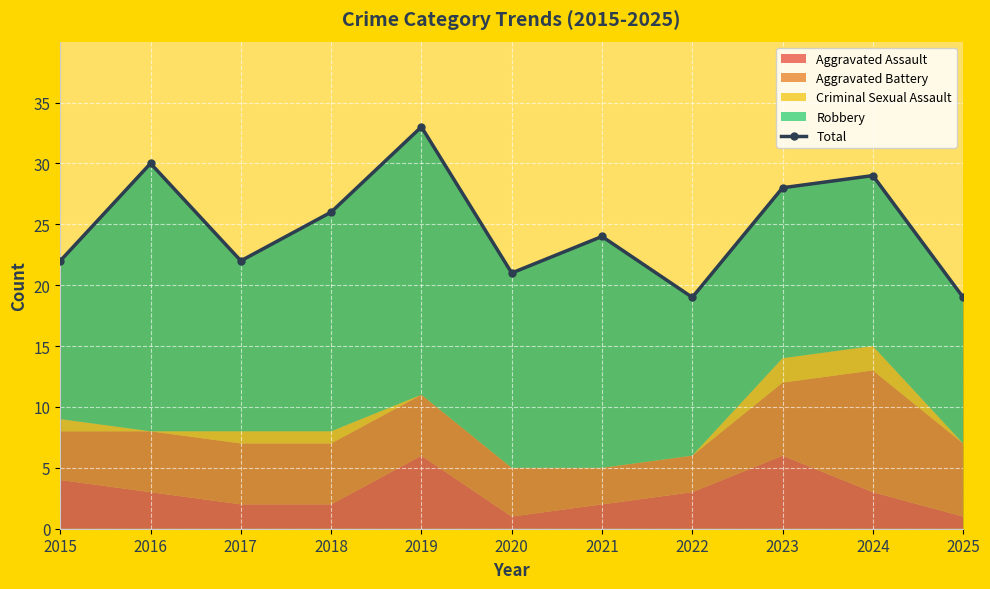

Where does the data first go above 24?

2016